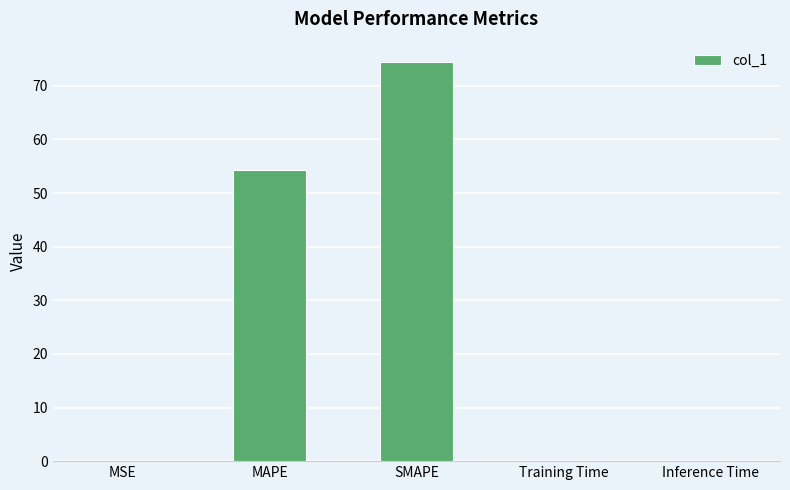

What is the sum of all values?

129.0